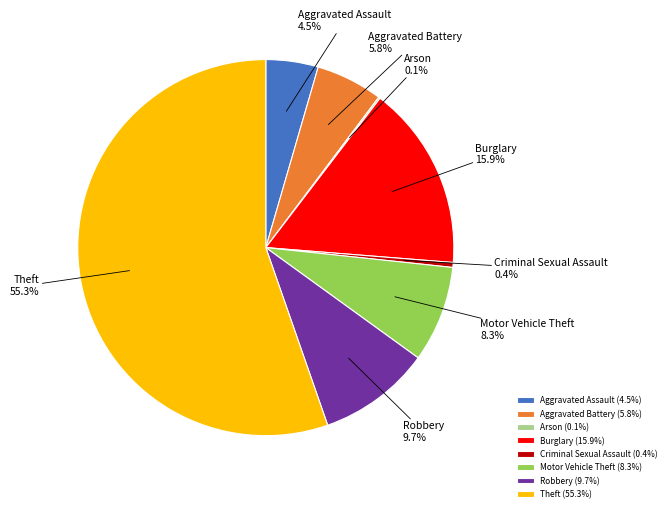

Which slice represents more than half of the pie?

Theft